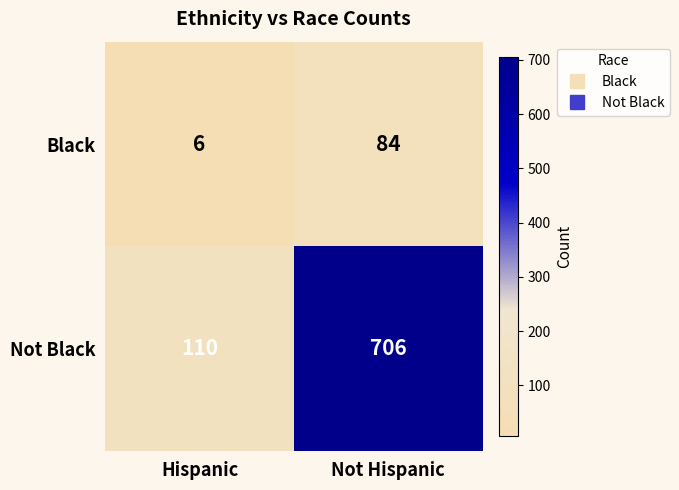

Which series has the widest spread of values?

Not Black